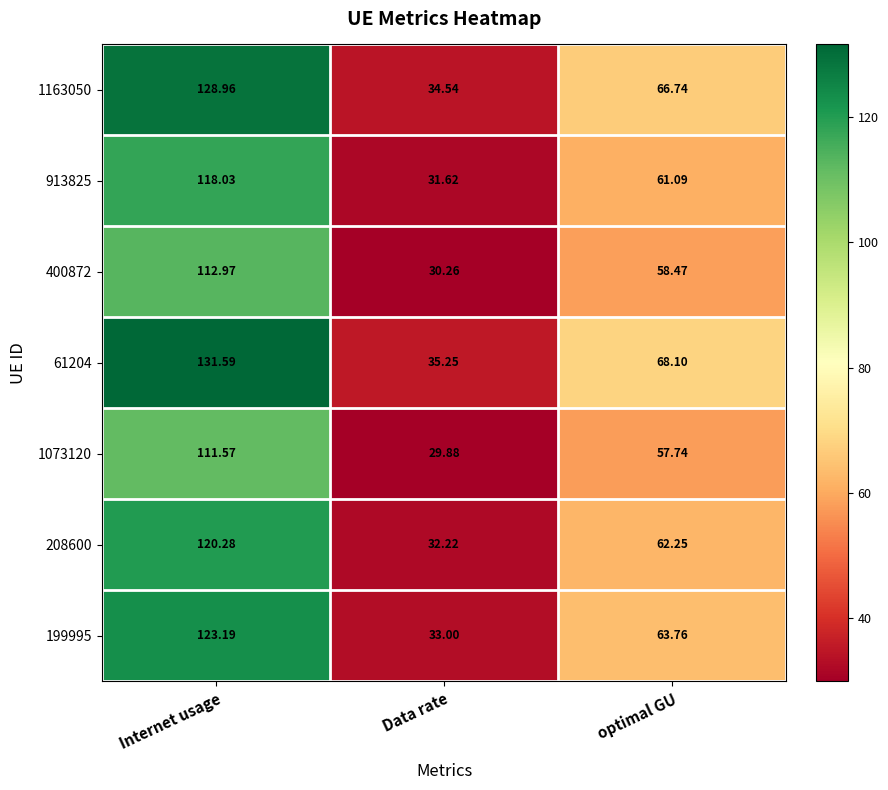

At which category does the chart reach its minimum across all series?

Data rate